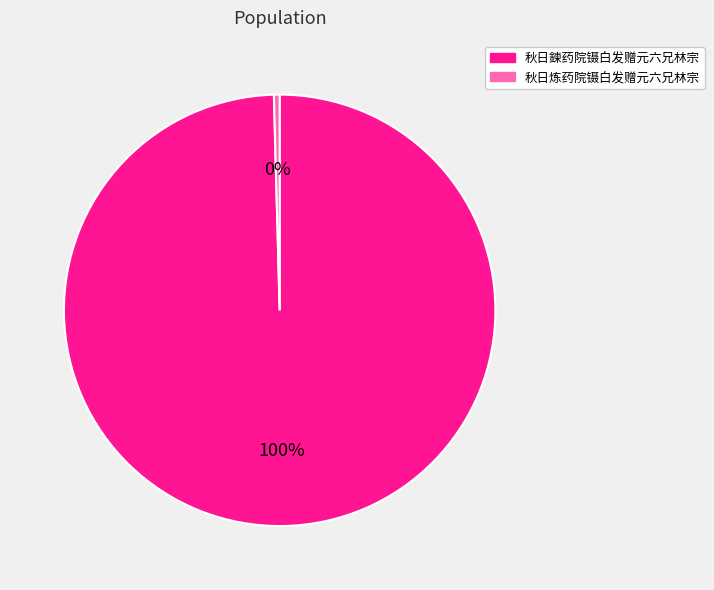

What is the majority slice?

秋日鍊药院镊白发赠元六兄林宗